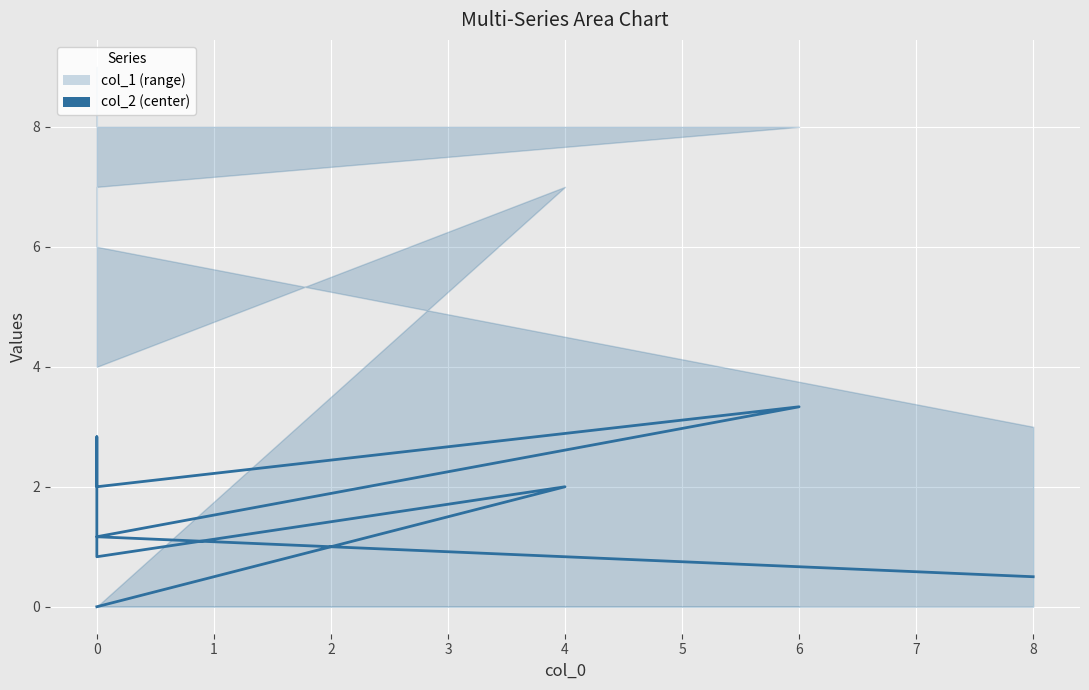

True or false: the data shows 1.7 at 0.

False